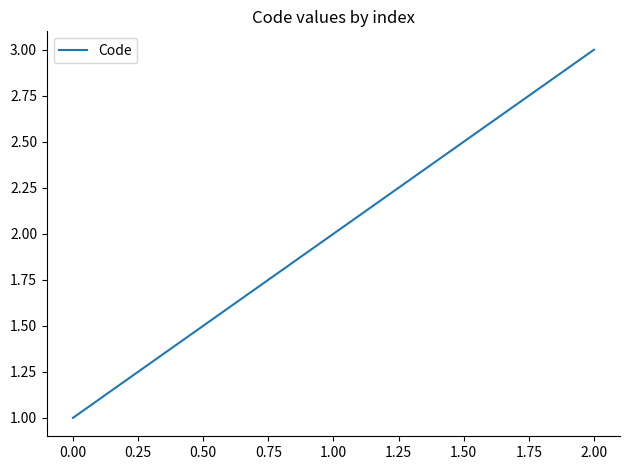

Reading right to left, transcribe all the data shown in this chart.

3	2	1